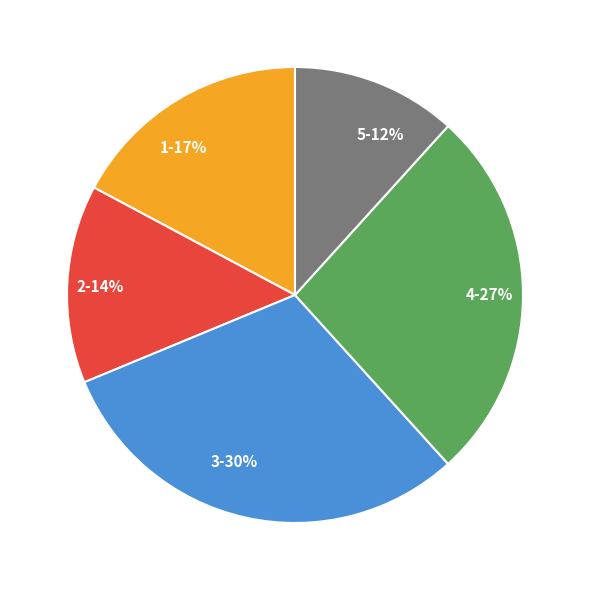

Does 5 account for over 50% of the chart?

No